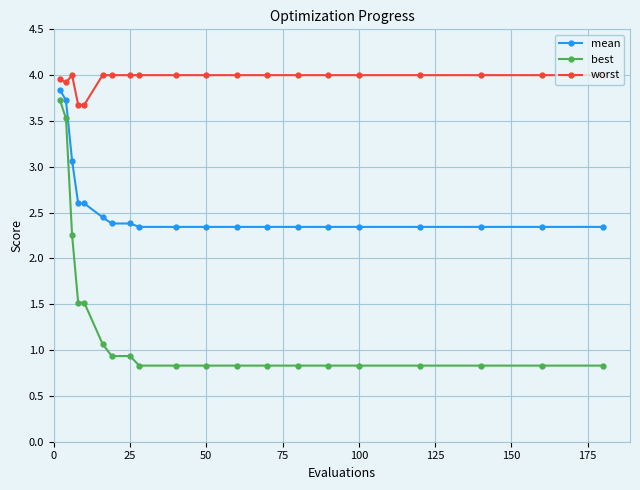

Does the chart have visible grid lines?

Yes